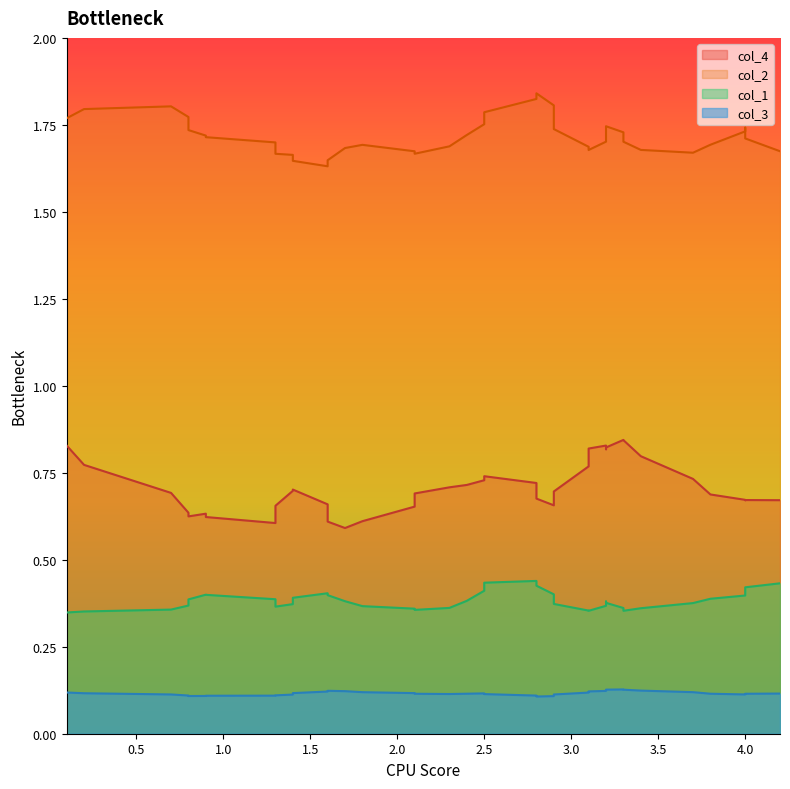

How many series are shown in this chart?

4